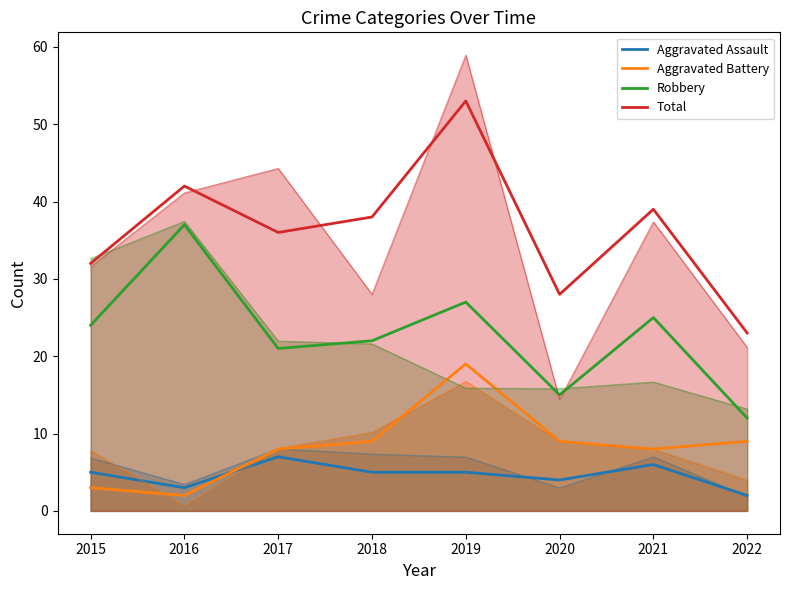

List the labels in order of Robbery value, largest first.

2016, 2019, 2021, 2015, 2018, 2017, 2020, 2022